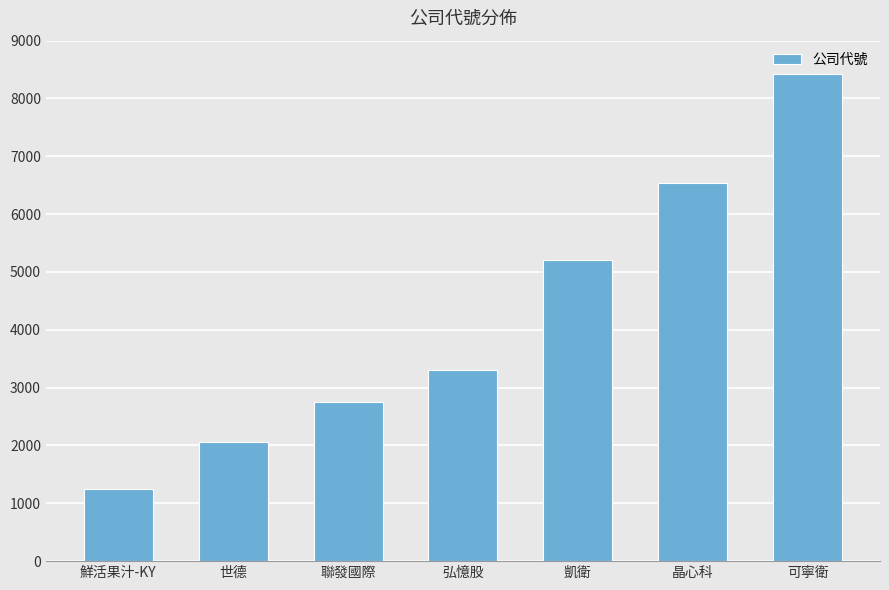

What is the label of the 6th bar from the left?

晶心科